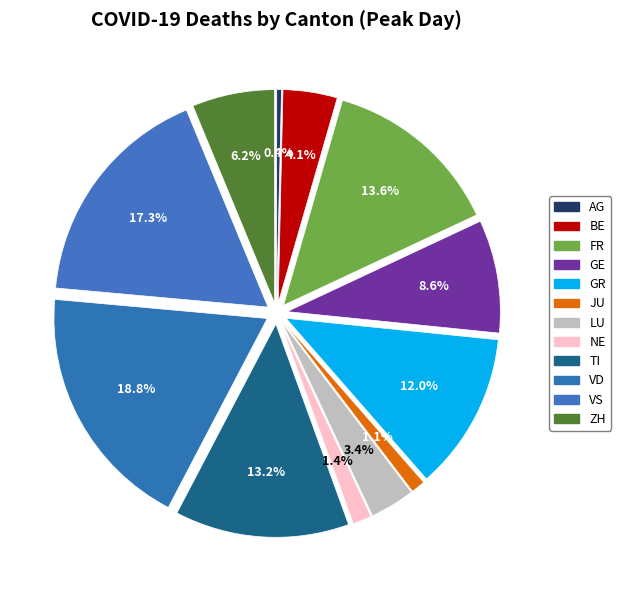

Combined, what portion of the pie is BE and FR?

17.7%